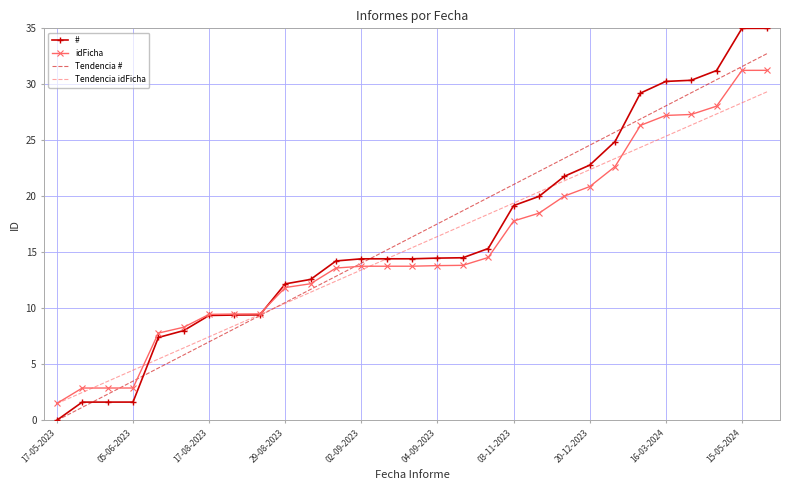

Rank the series by their maximum value, from lowest to highest.

Tendencia idFicha, idFicha, Tendencia #, #